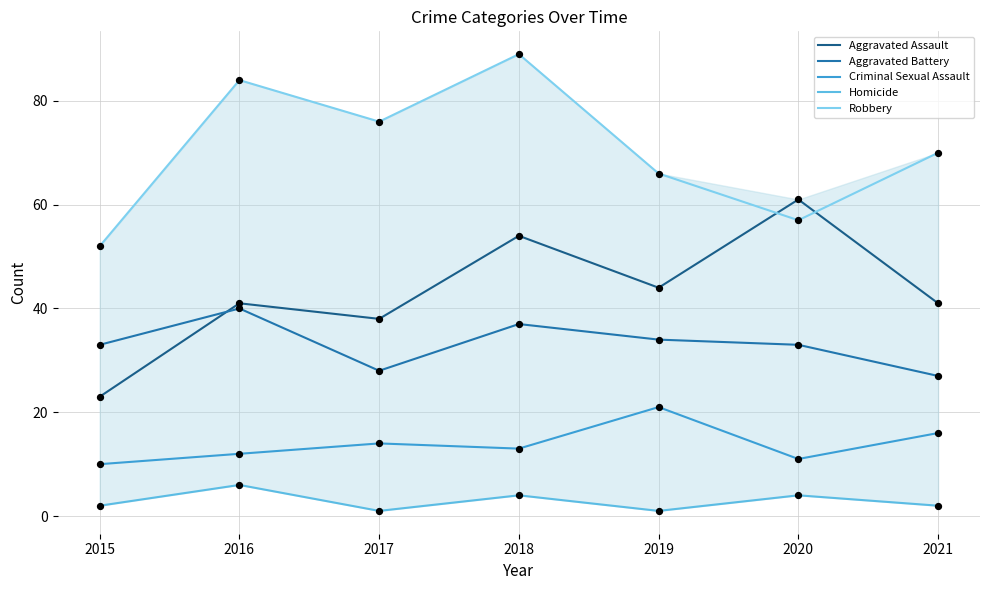

What are all the series names shown in the legend?

Aggravated Assault, Aggravated Battery, Criminal Sexual Assault, Homicide, Robbery